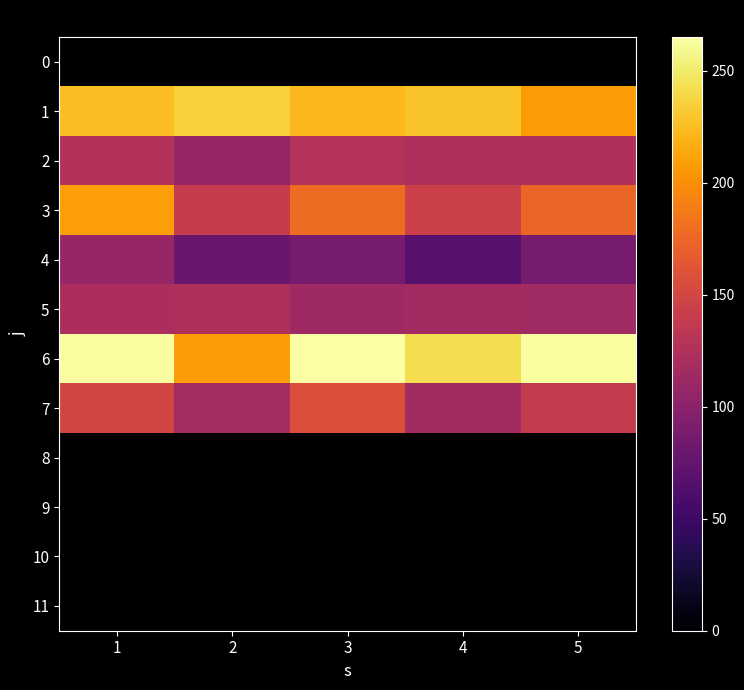

Between 3 and 4, which series saw the biggest shift?

7